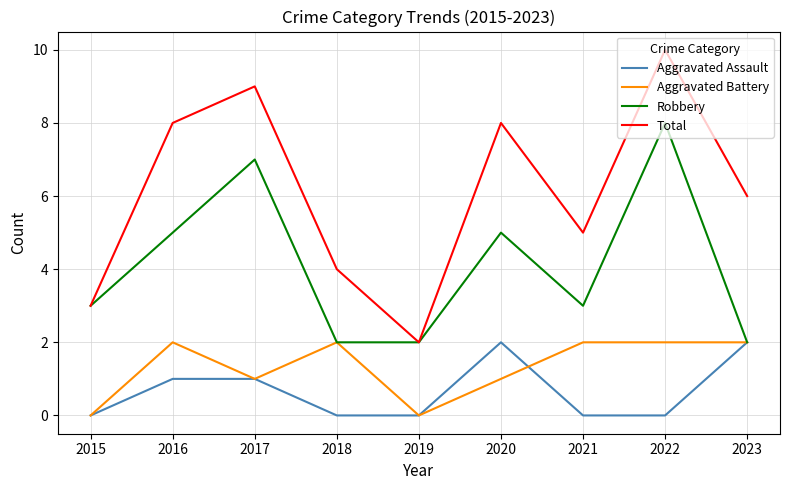

Which series has the largest total across all categories?

Total